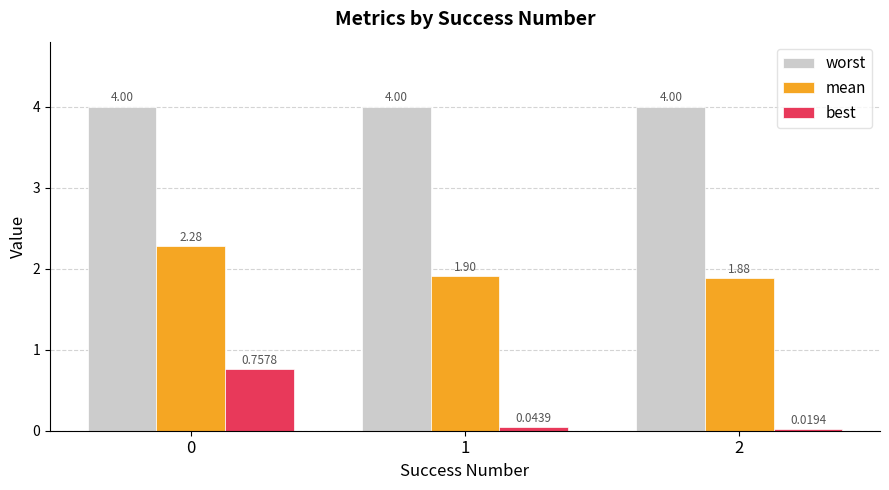

Which series has the largest total across all categories?

worst